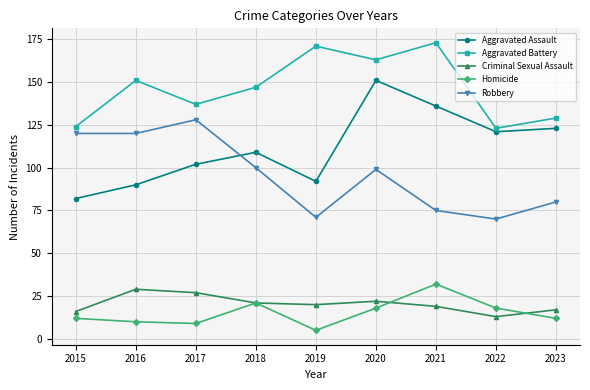

What is the sum of the Robbery values at 2020 and 2022?

169